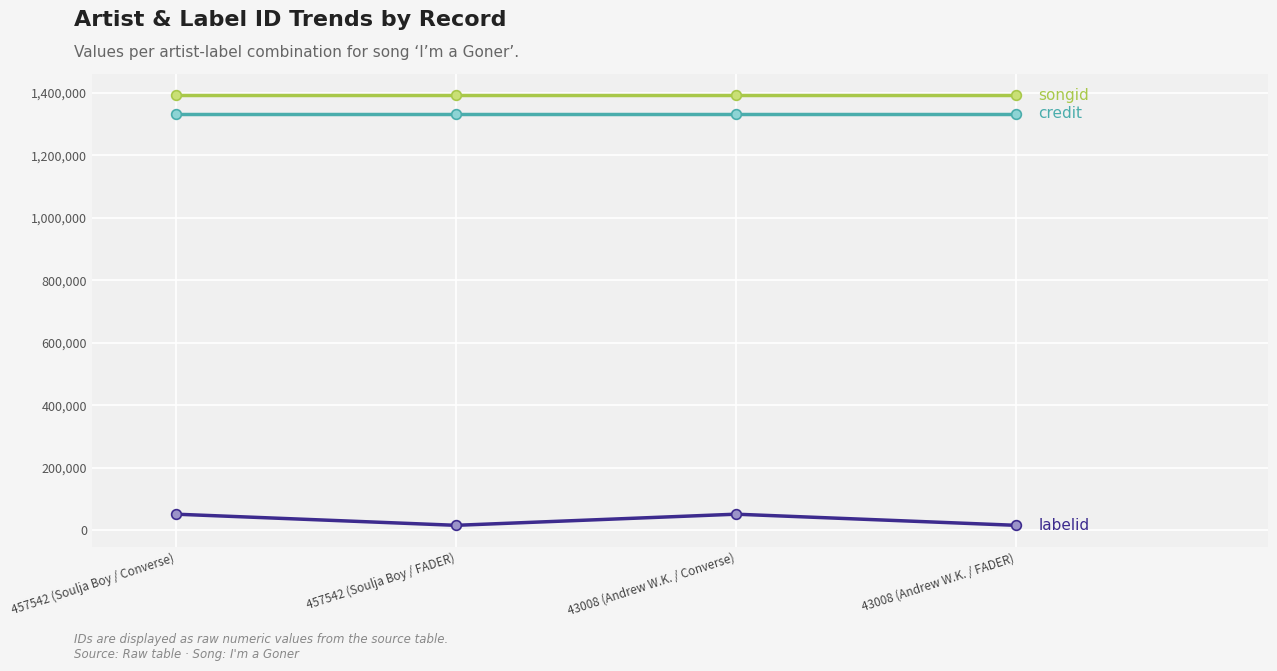

What is the label of the 4th point from the right?

457542 (Soulja Boy / Converse)